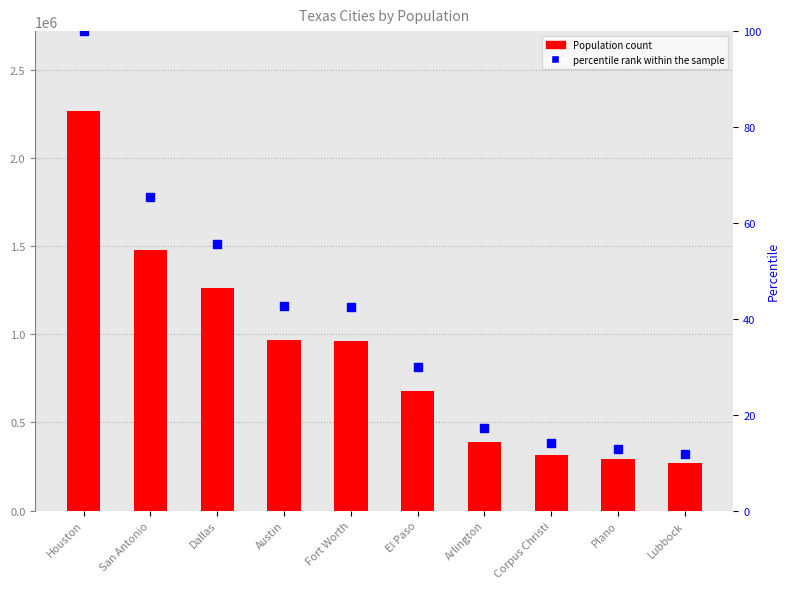

What is the total value across all series at El Paso?

678078.9